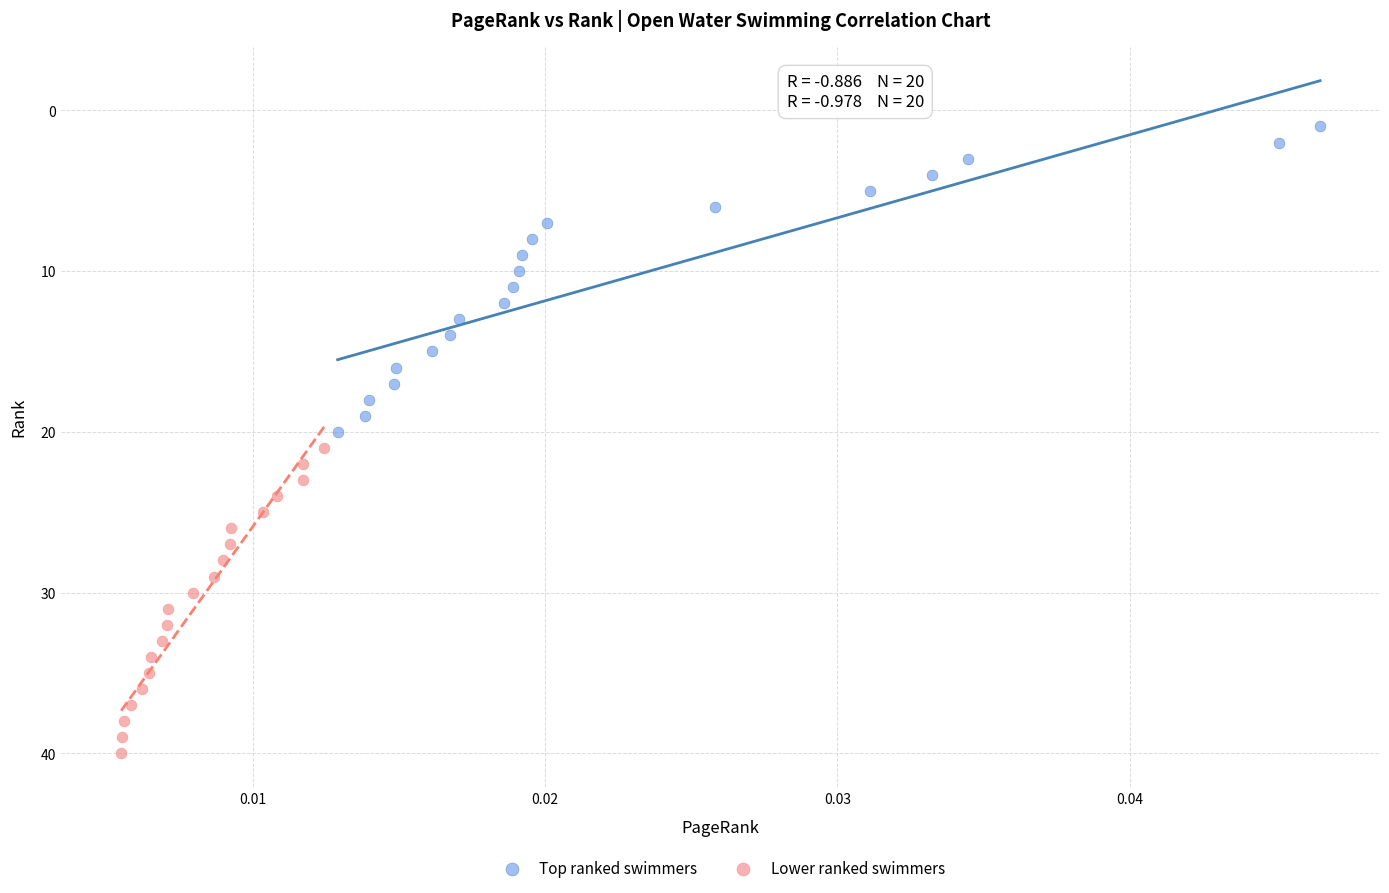

Which series reaches the maximum Y coordinate?

Lower ranked swimmers